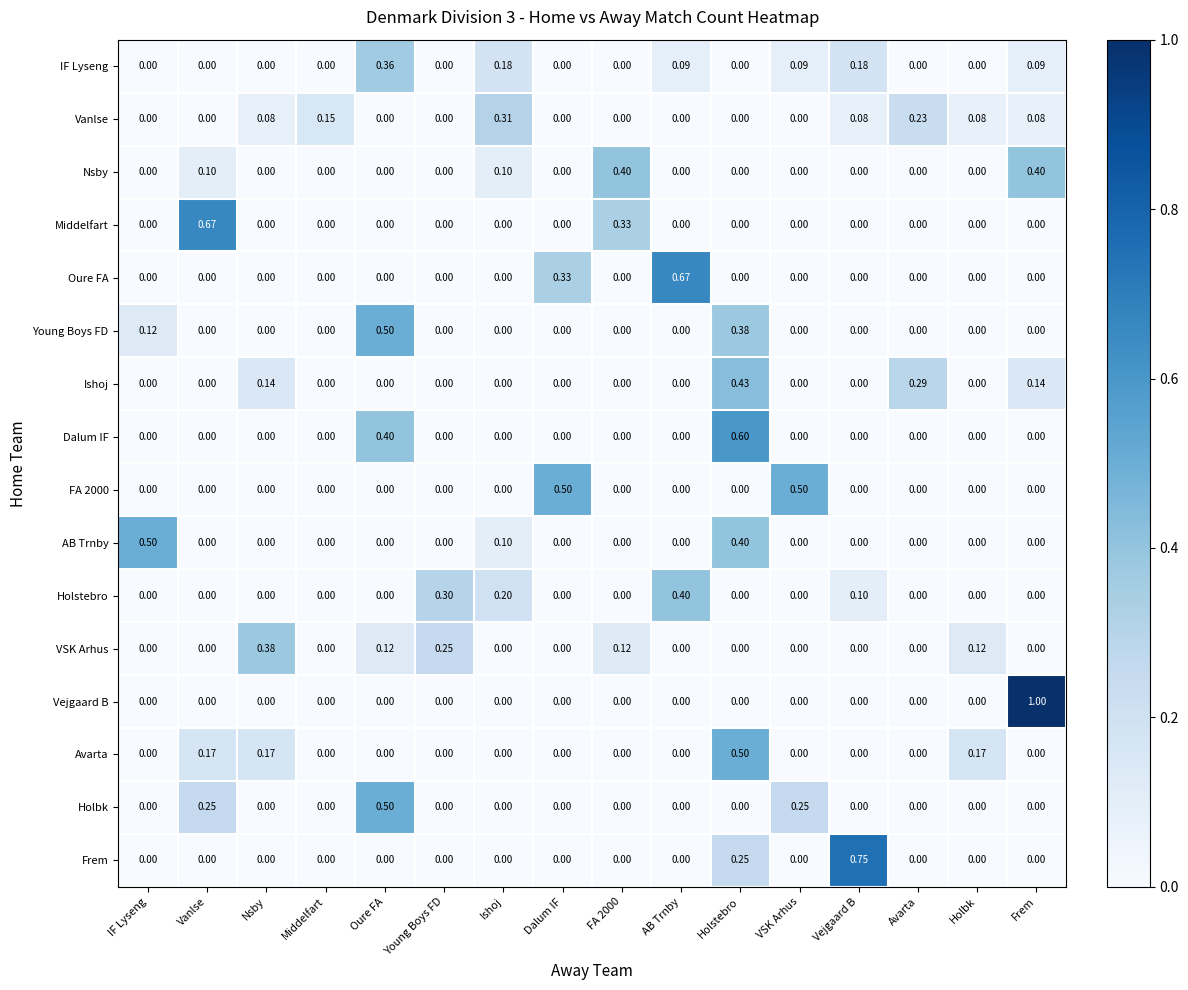

Which category has the highest value across all series?

Frem